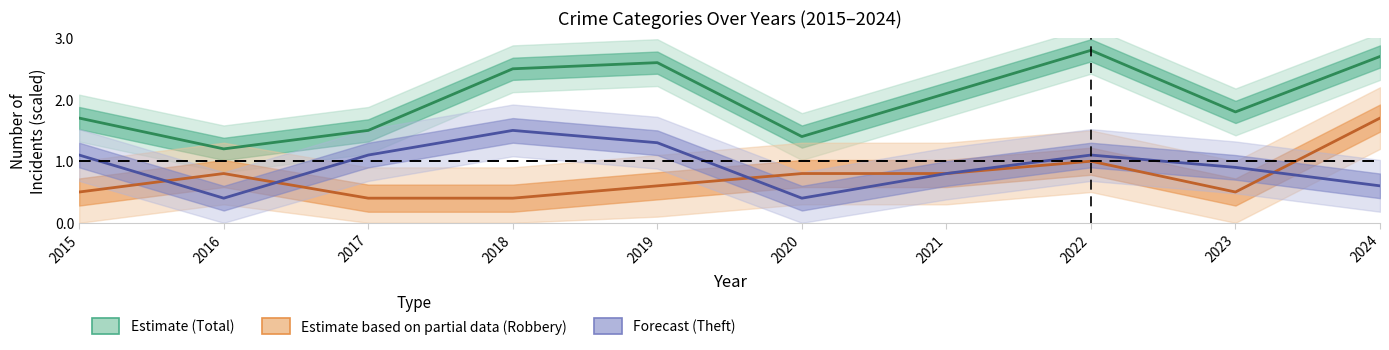

Which category has the lowest value across all series?

2017